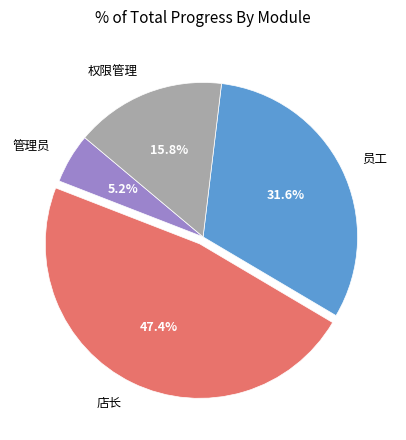

To the nearest percent, what is the average slice percentage?

25%